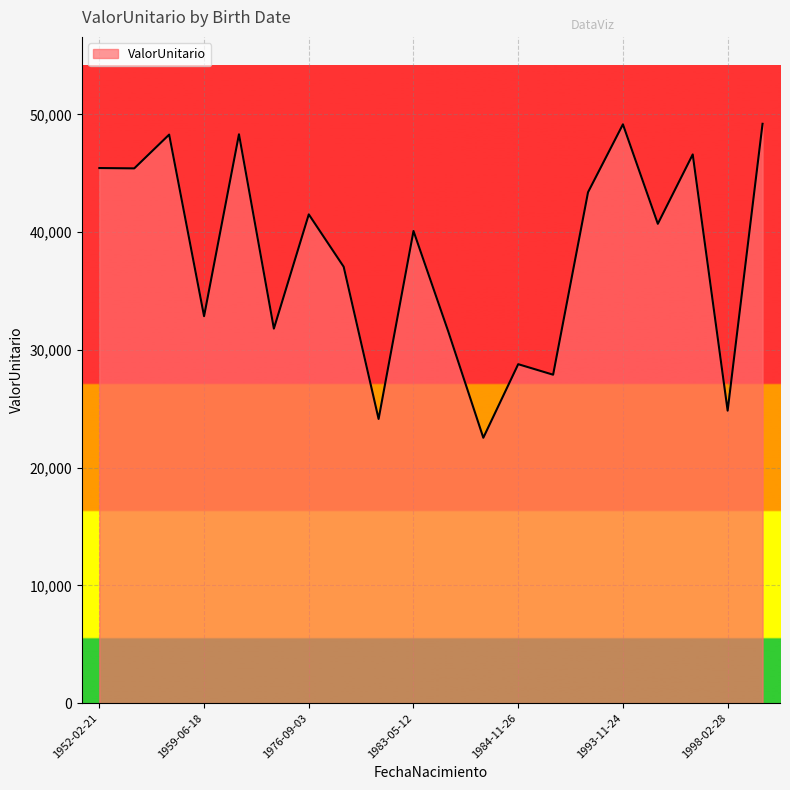

What is the minimum value shown in the chart?

22539.1